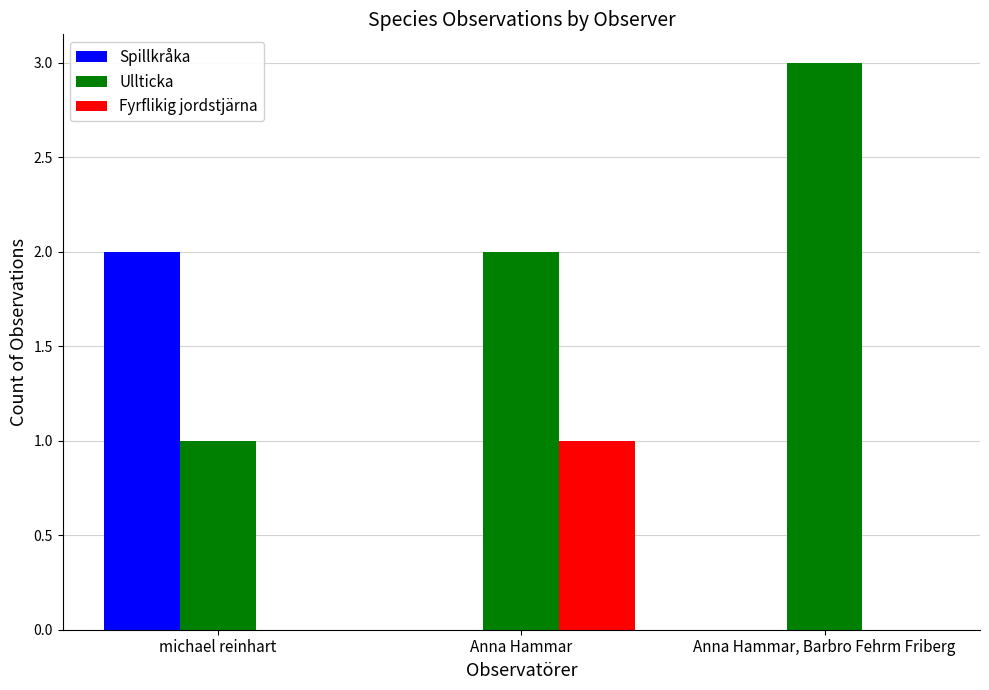

The value of Ullticka at Anna Hammar is 1. True or false?

False